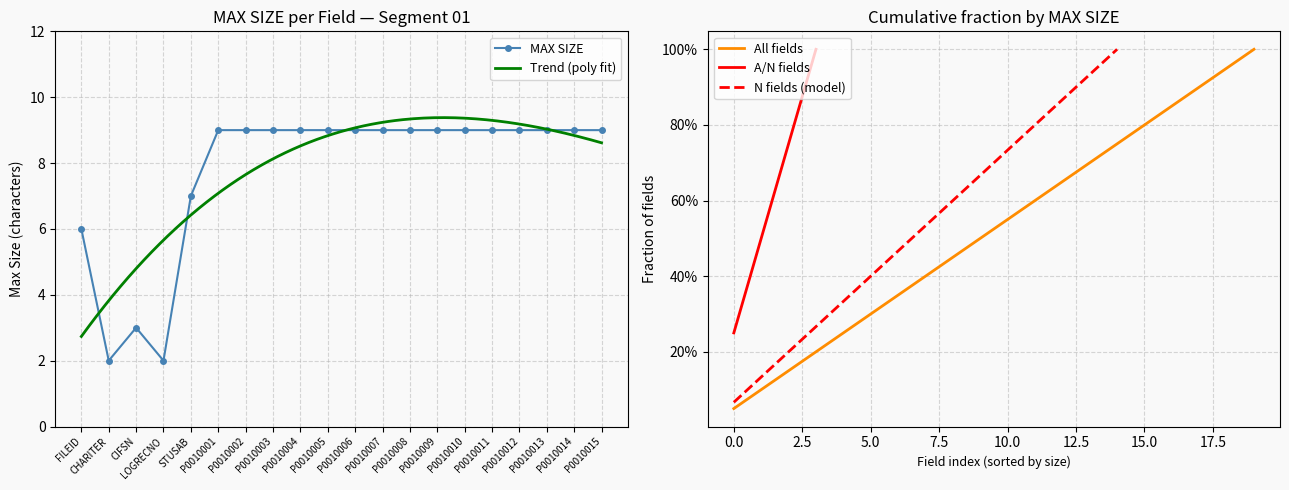

What is the label of the 18th point from the right?

CIFSN